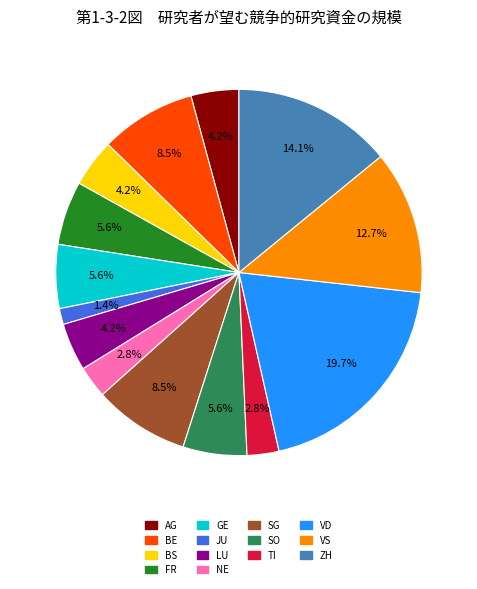

Does any single category account for the majority?

No